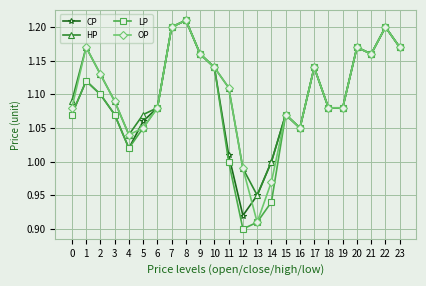

True or false: OP has more than 1 interior local peaks.

True